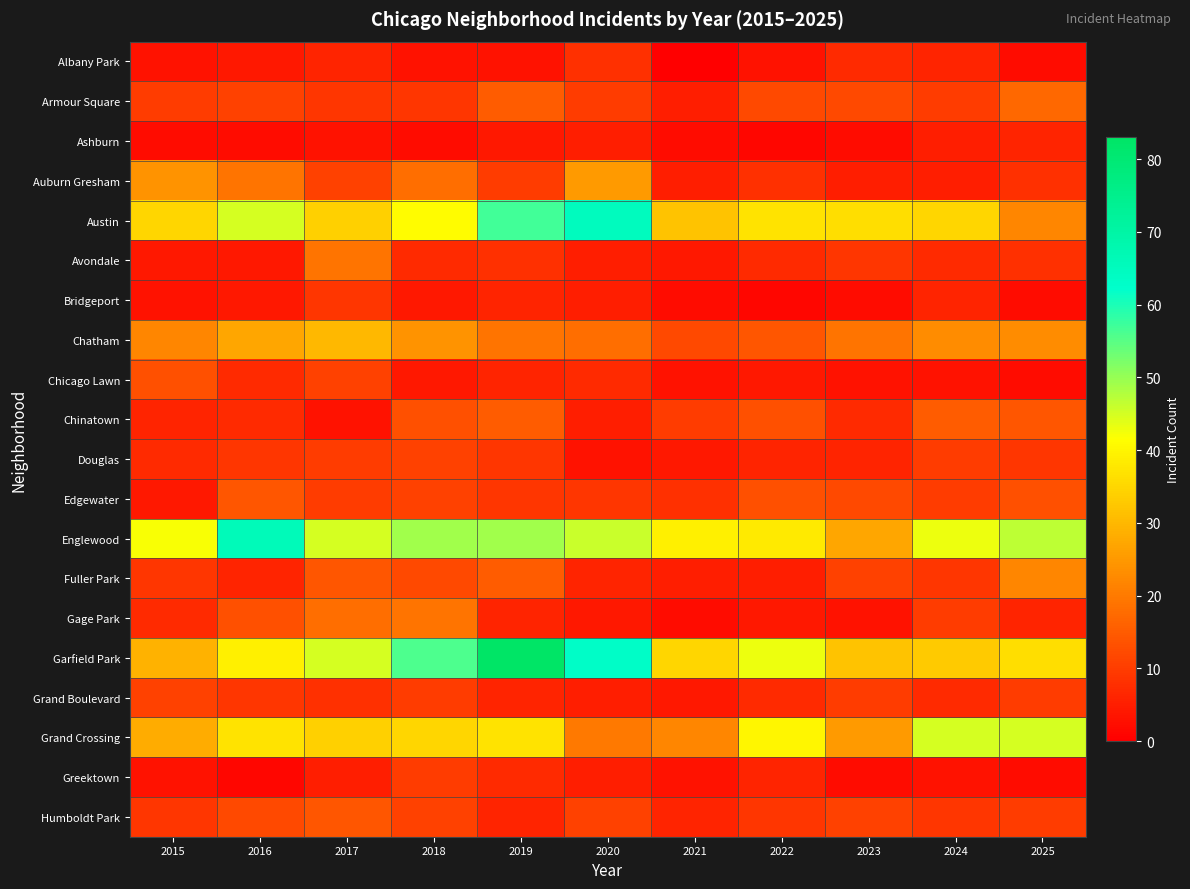

At which category does the chart reach its peak across all series?

2019